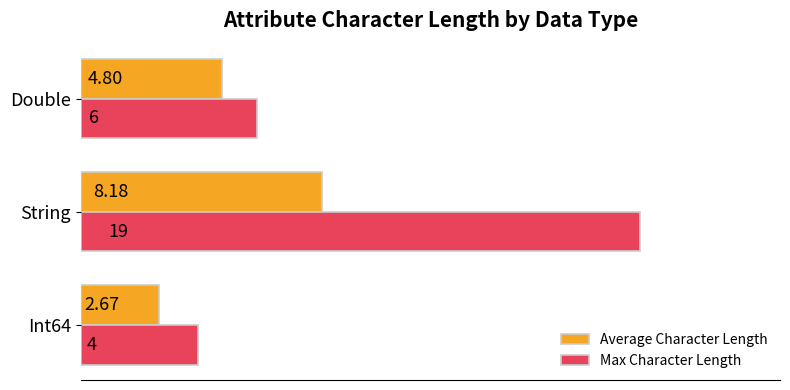

Which series has the largest total across all categories?

Max Character Length